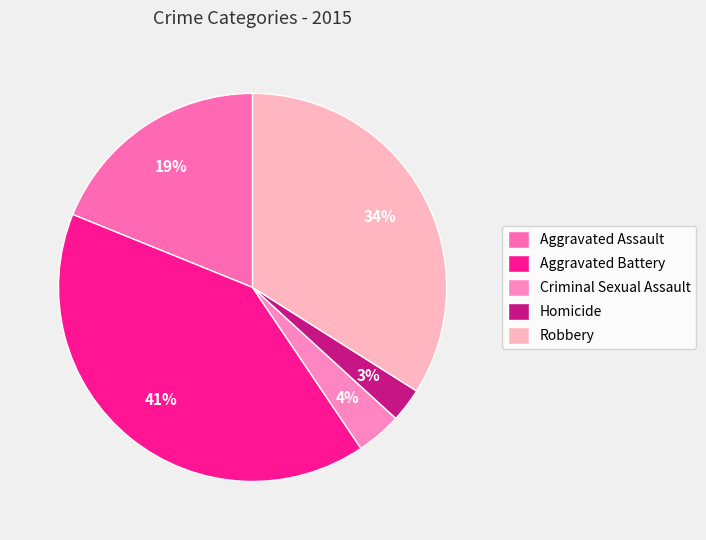

Rank the categories by value from lowest to highest.

Homicide, Criminal Sexual Assault, Aggravated Assault, Robbery, Aggravated Battery